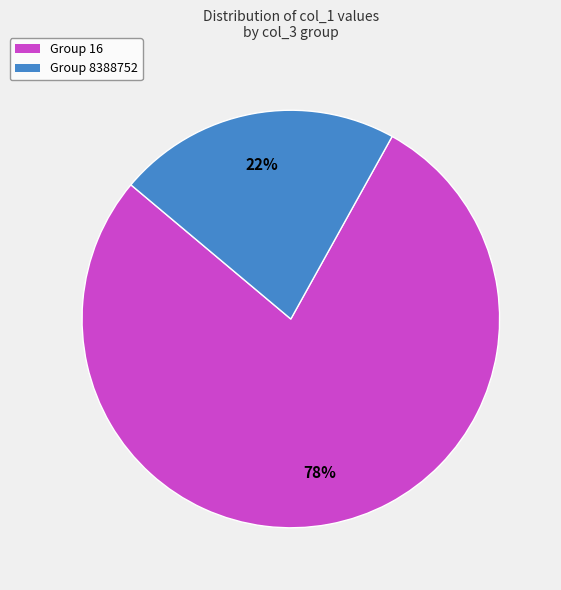

Does any single category account for the majority?

Yes